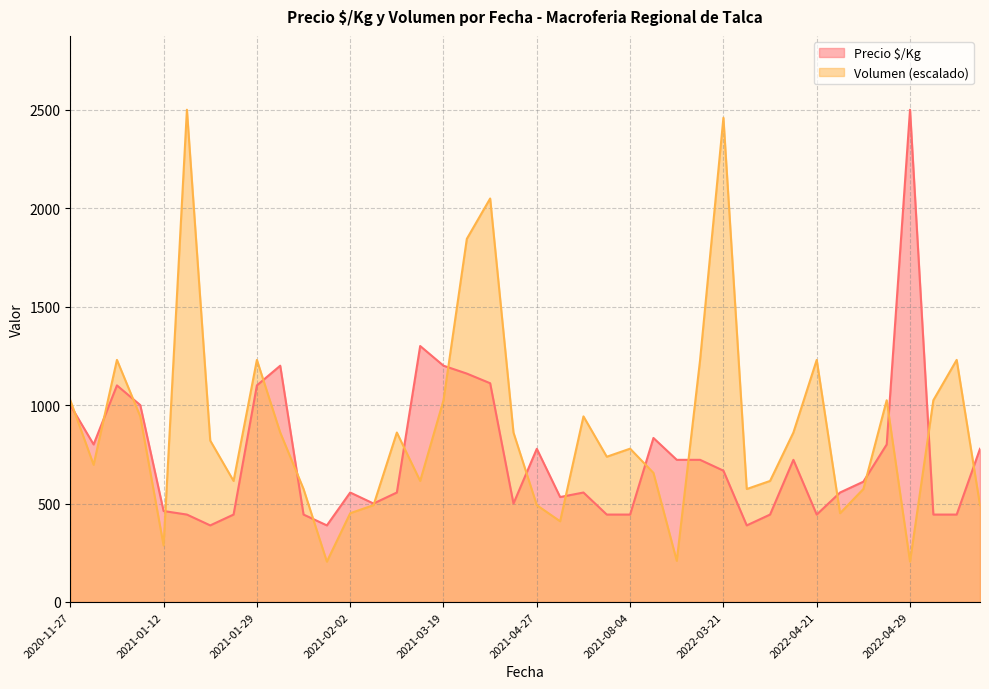

Count the number of data series in this chart.

2